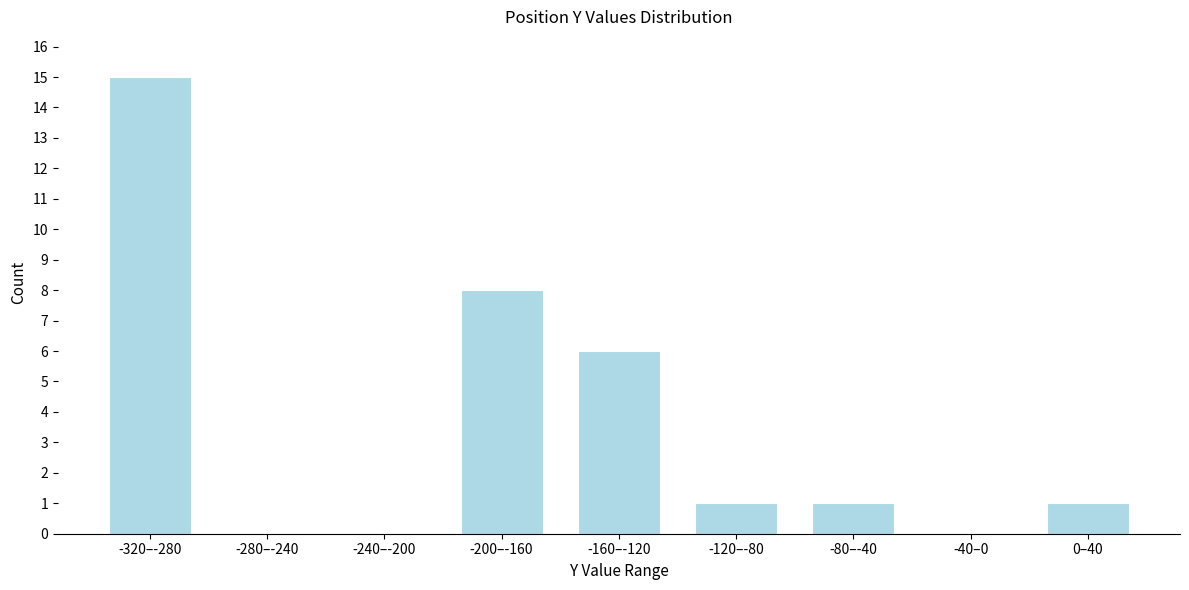

Reading left to right, extract all data points from this chart.

-320–-280=15	-280–-240=0	-240–-200=0	-200–-160=8	-160–-120=6	-120–-80=1	-80–-40=1	-40–0=0	0–40=1